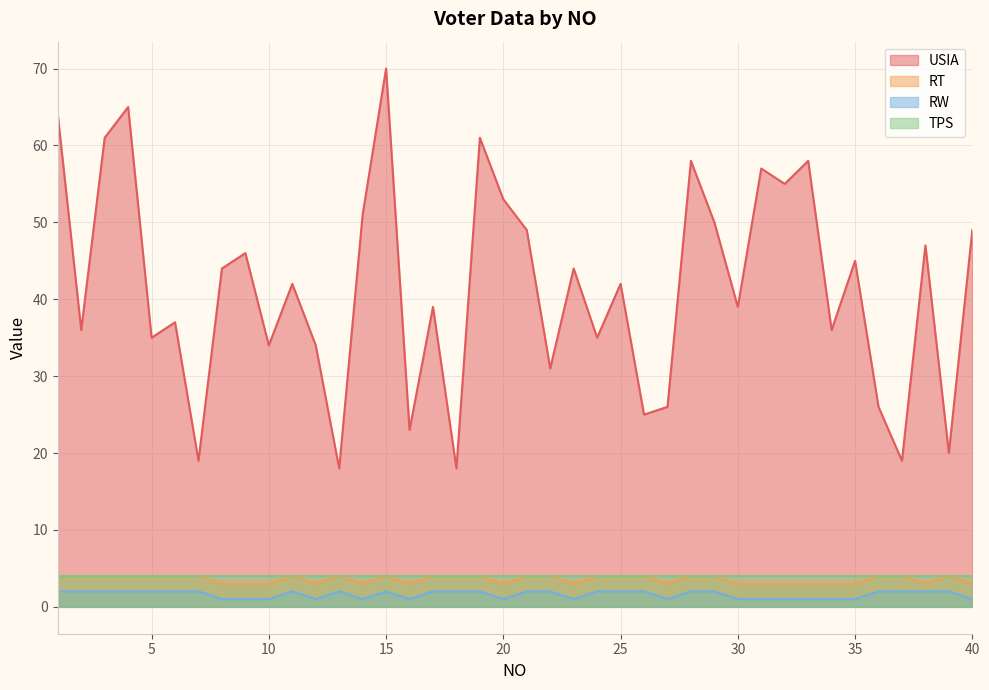

Which category has the highest value in the RW series?

1